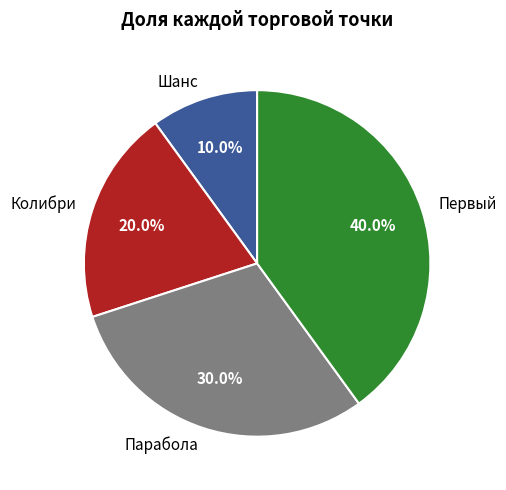

Is it true that Первый is 30% of the pie?

False